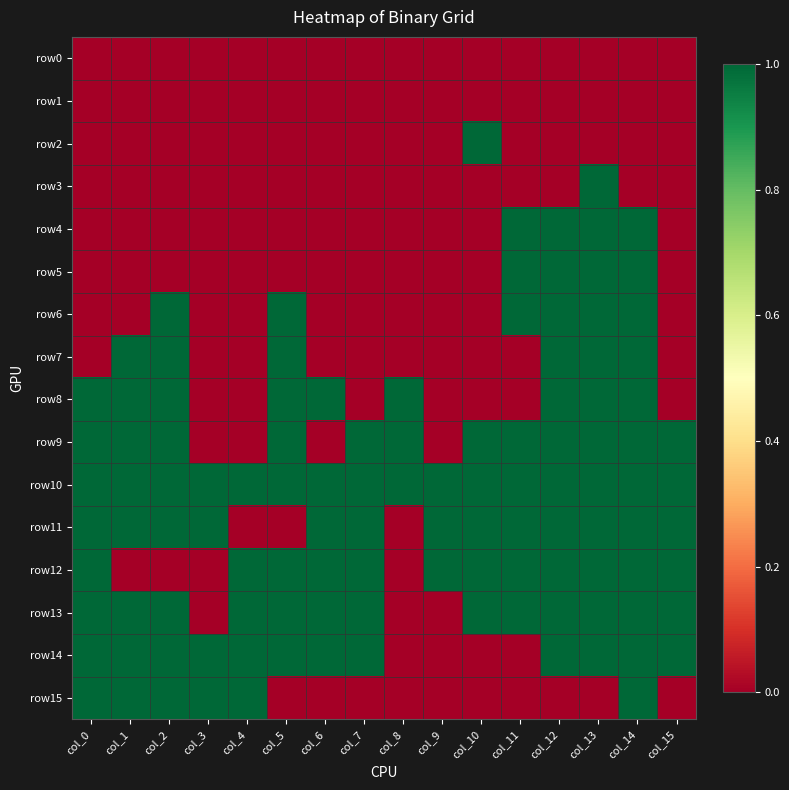

What is the difference between the highest and lowest values at col_6?

1